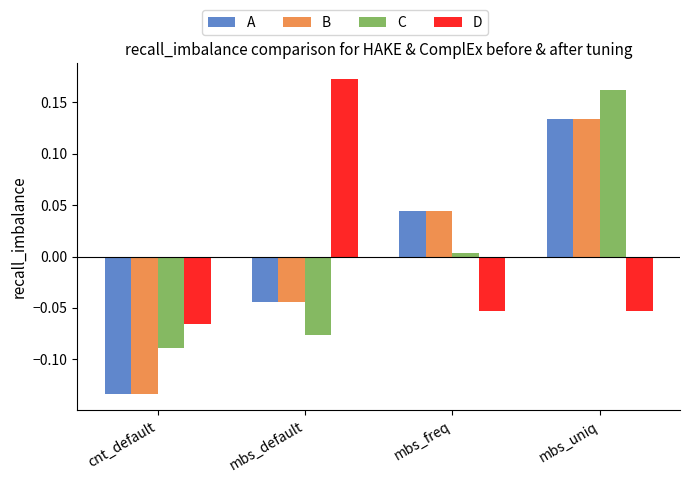

Between mbs_freq and mbs_uniq, which series saw the biggest shift?

C